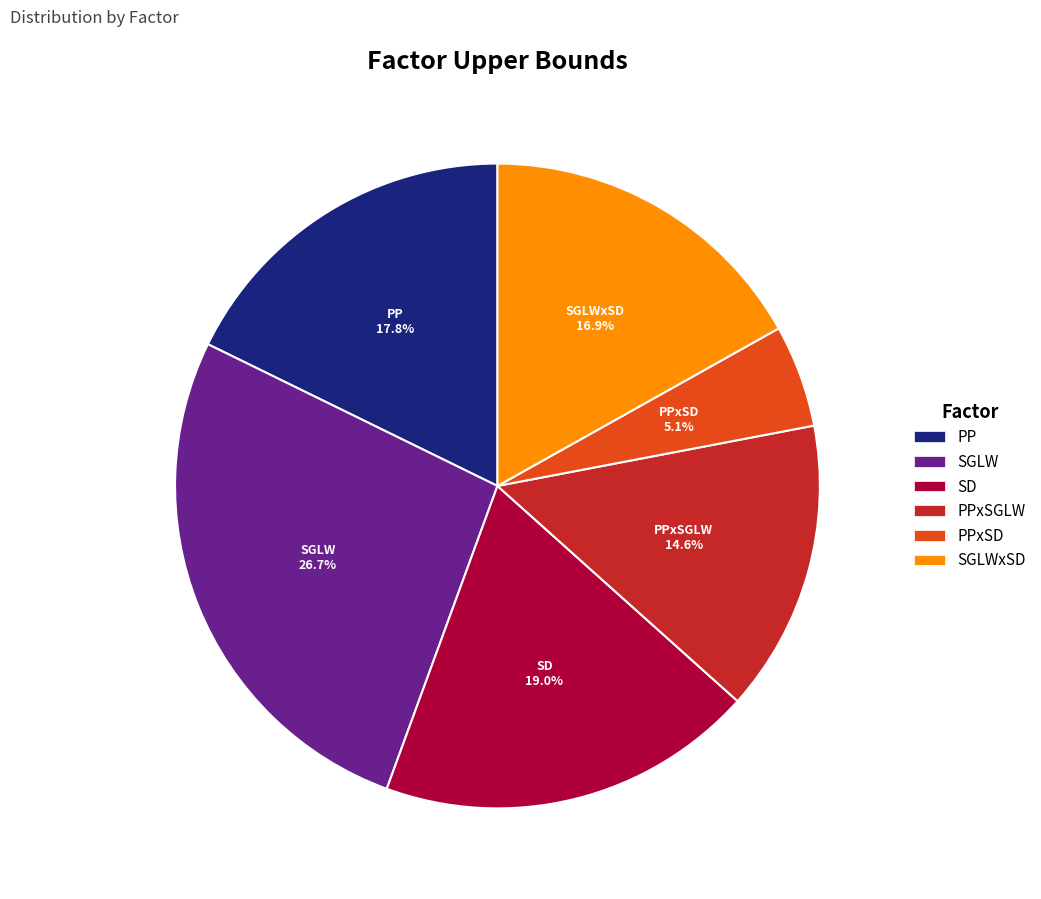

To the nearest percent, what is the difference between the PP and SD slice percentages?

1%